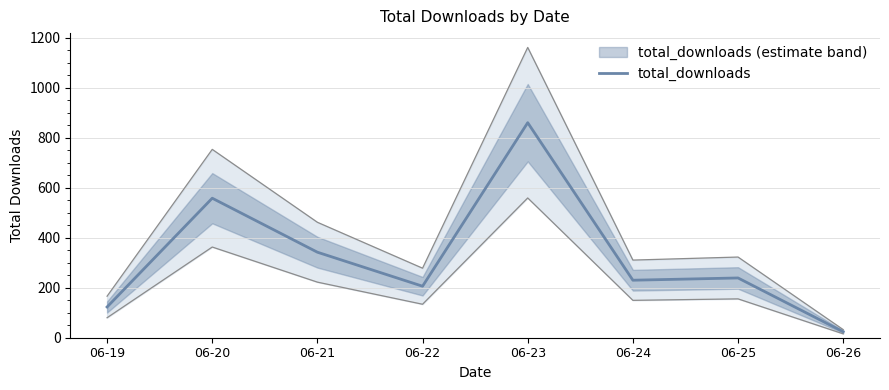

Is it true that the value at 06-21 is 342?

True